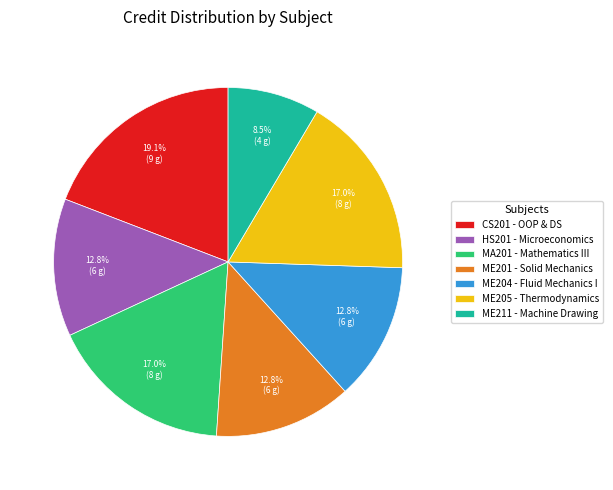

Does ME201 represent more than half of the total?

No